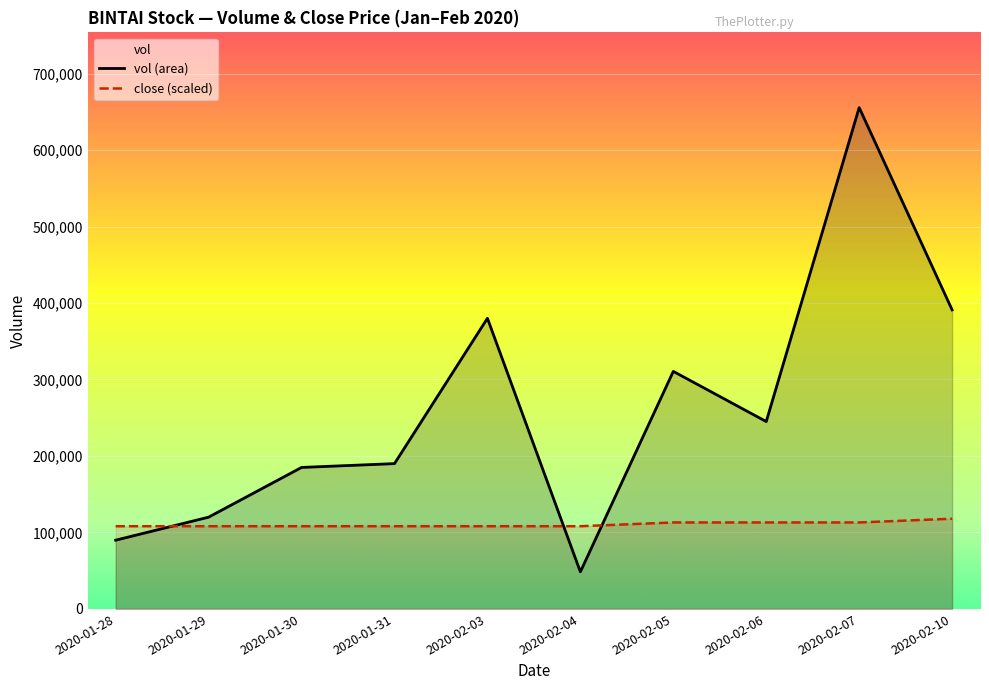

Which label corresponds to the largest value in the chart?

2020-02-07